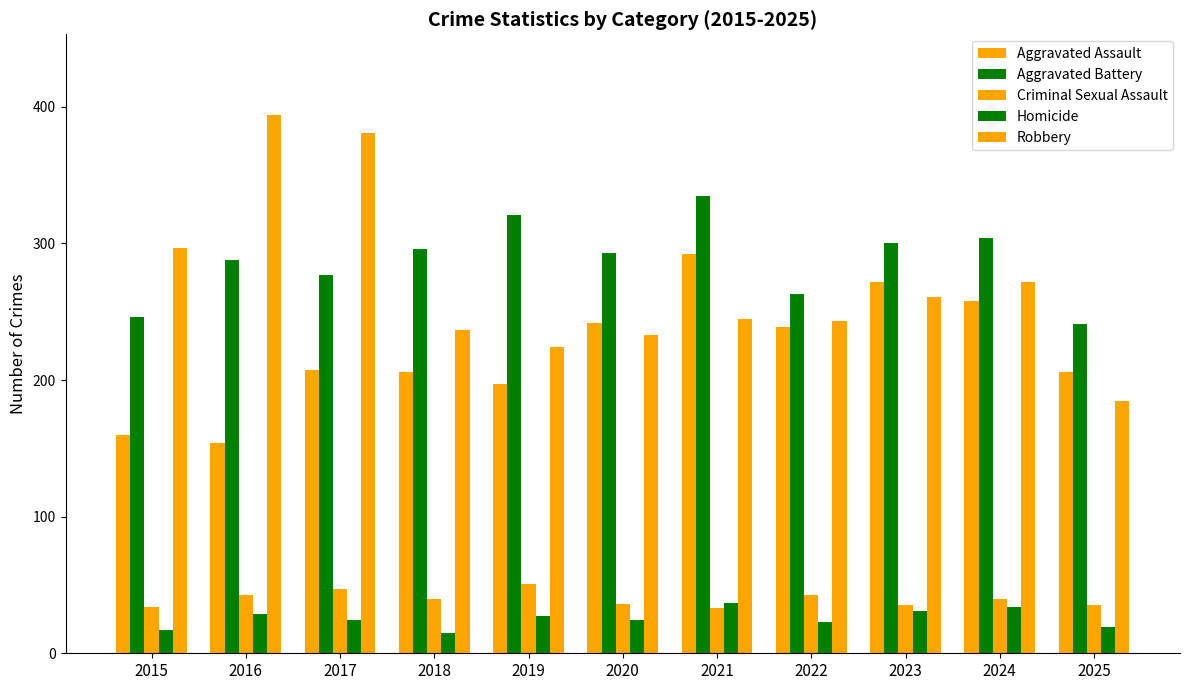

Which series has the largest total across all categories?

Aggravated Battery